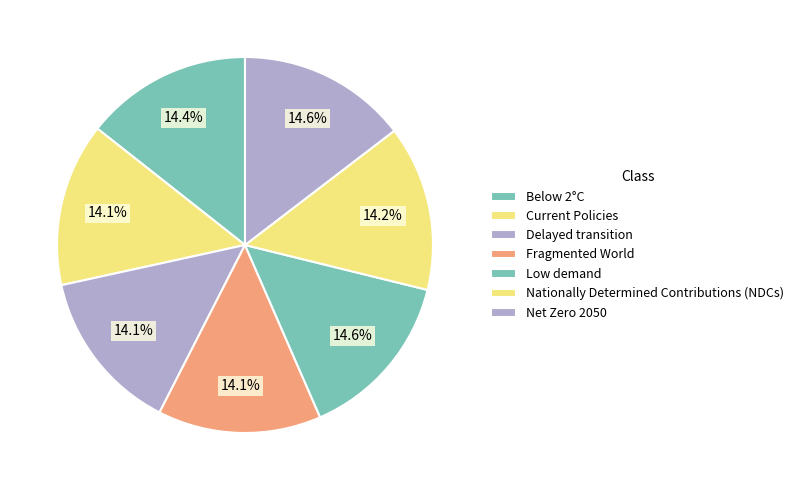

Rank the categories by value from lowest to highest.

Fragmented World, Delayed transition, Current Policies, Nationally Determined Contributions (NDCs), Below 2°C, Net Zero 2050, Low demand